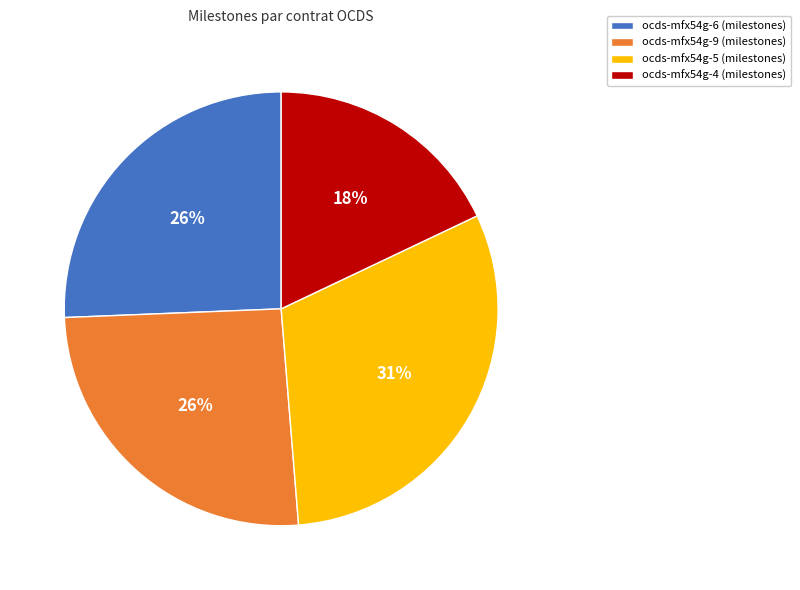

How many segments does this pie chart have?

4